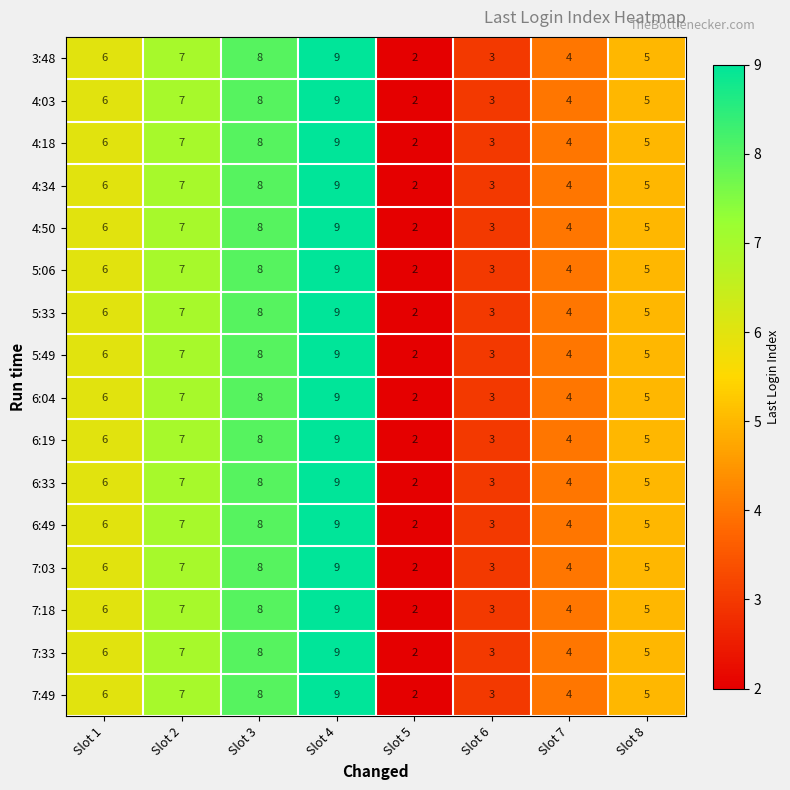

How many data points does each series have?

8